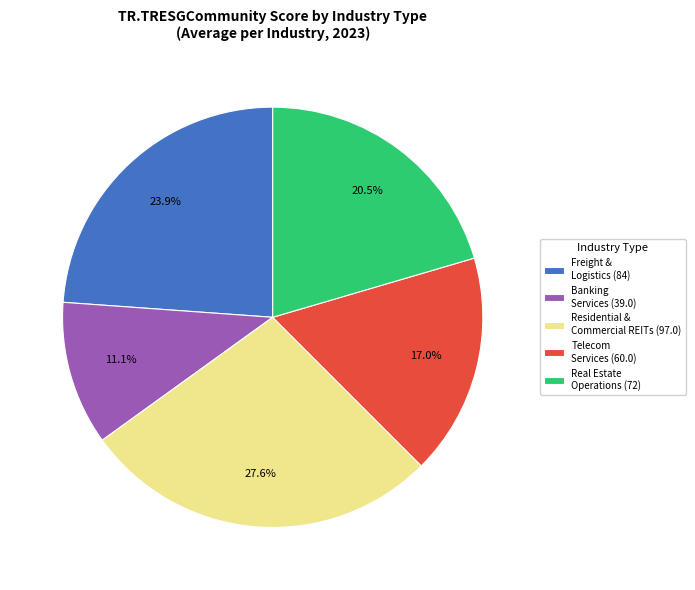

How many slices are in this pie chart?

5